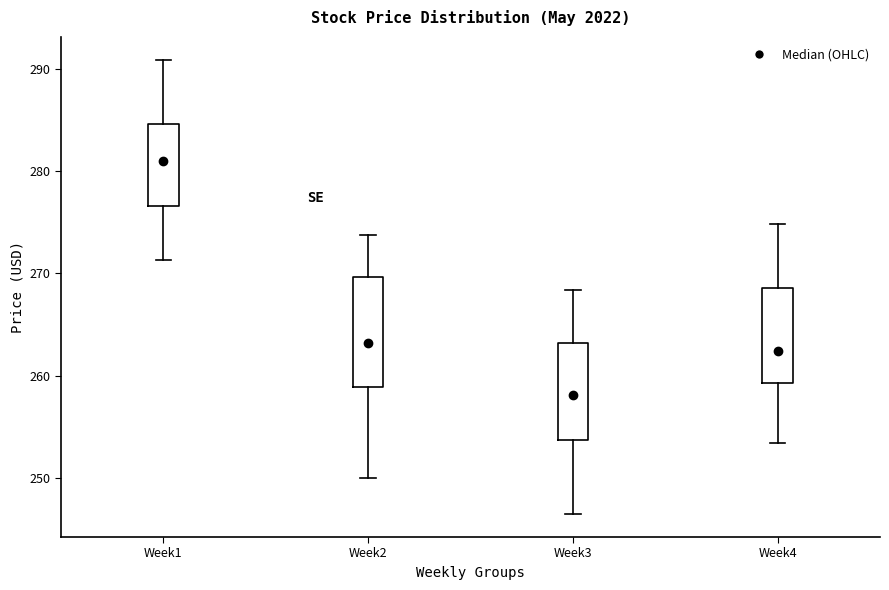

Which box has the highest median line?

Week1